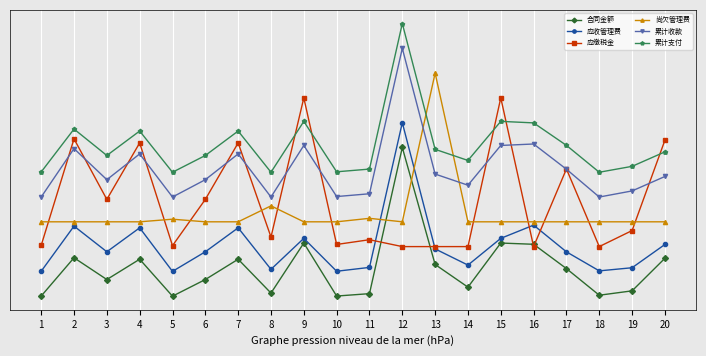

Reading left to right, extract all data points from this chart.

合同金额: 0.0	0.8	0.3	0.7	0.0	0.3	0.7	0.1	1.1	0.0	0.1	3.0	0.6	0.2	1.1	1.0	0.6	0.0	0.1	0.8
应收管理费: 0.5	1.4	0.9	1.4	0.5	0.9	1.4	0.5	1.2	0.5	0.6	3.5	1.0	0.6	1.2	1.4	0.9	0.5	0.6	1.0
应缴税金: 1.0	3.2	2.0	3.1	1.0	2.0	3.1	1.2	4.0	1.0	1.1	1.0	1.0	1.0	4.0	1.0	2.6	1.0	1.3	3.1
尚欠管理费: 1.5	1.5	1.5	1.5	1.6	1.5	1.5	1.8	1.5	1.5	1.6	1.5	4.5	1.5	1.5	1.5	1.5	1.5	1.5	1.5
累计收款: 2.0	3.0	2.3	2.9	2.0	2.3	2.9	2.0	3.0	2.0	2.1	5.0	2.5	2.2	3.0	3.1	2.6	2.0	2.1	2.4
累计支付: 2.5	3.4	2.8	3.3	2.5	2.8	3.3	2.5	3.5	2.5	2.6	5.5	3.0	2.7	3.5	3.5	3.0	2.5	2.6	2.9